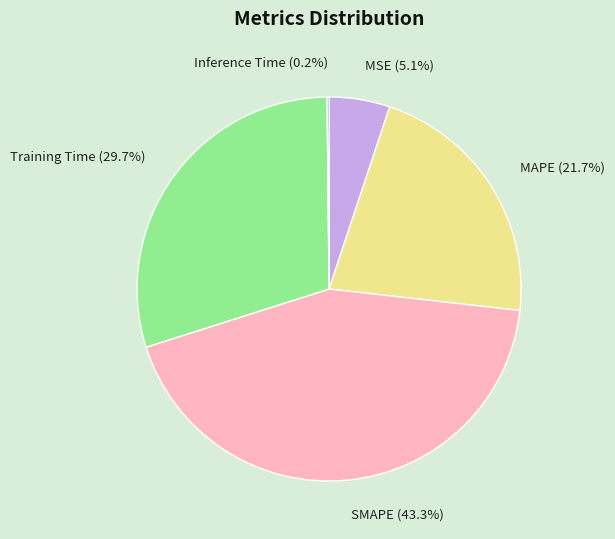

Combined, what portion of the pie is MSE and SMAPE?

48.4%